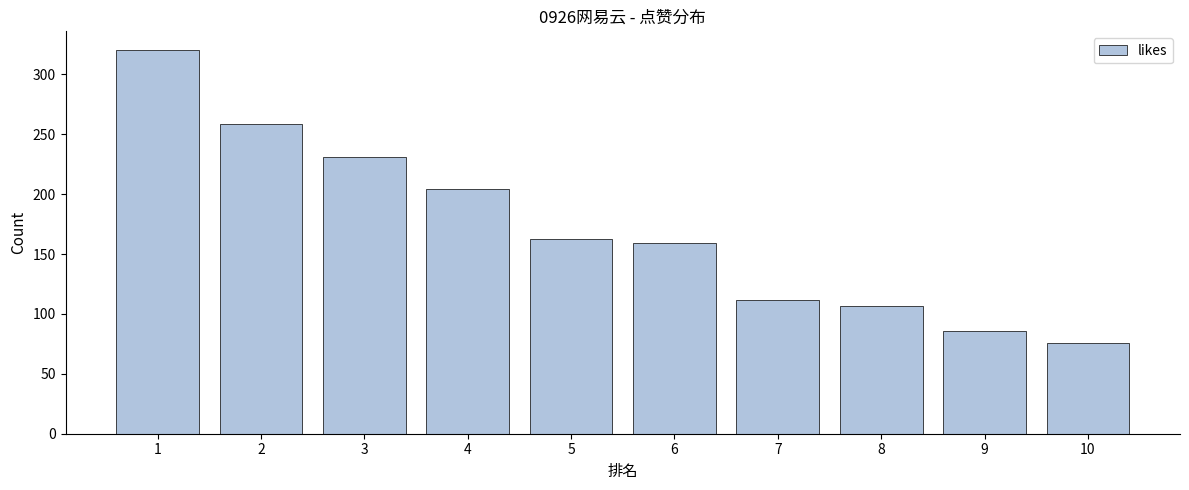

Reading right to left, extract all data points from this chart.

10=76	9=86	8=107	7=112	6=159	5=163	4=204	3=231	2=259	1=320